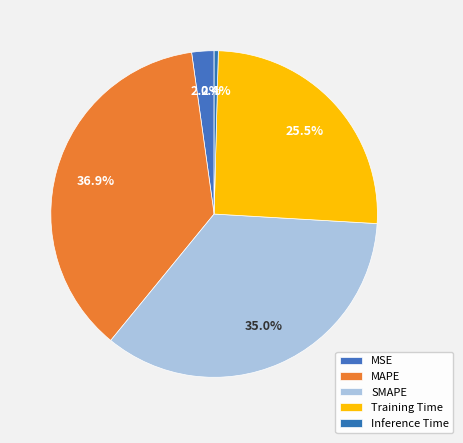

Is it true that SMAPE is 35% of the pie?

True